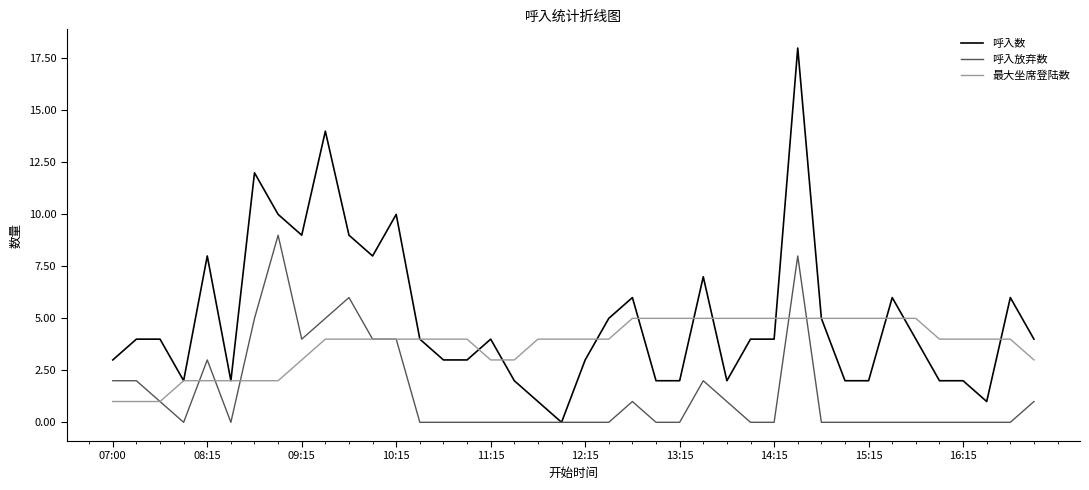

Which series has the largest total across all categories?

呼入数